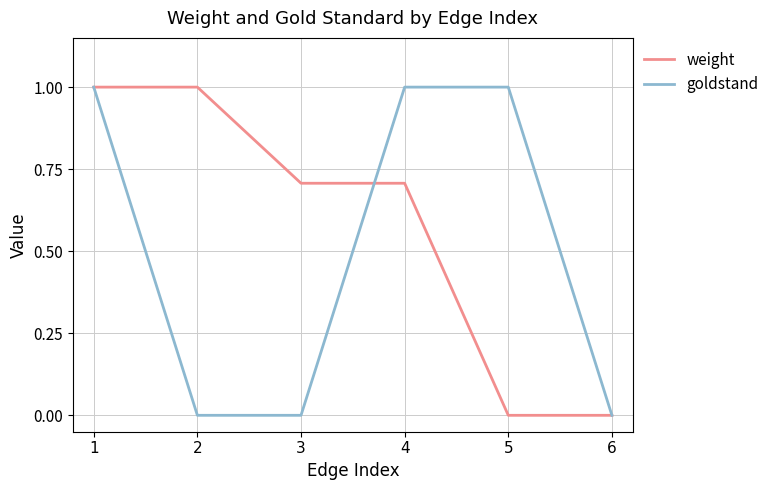

What is the maximum value shown in the chart?

1.0